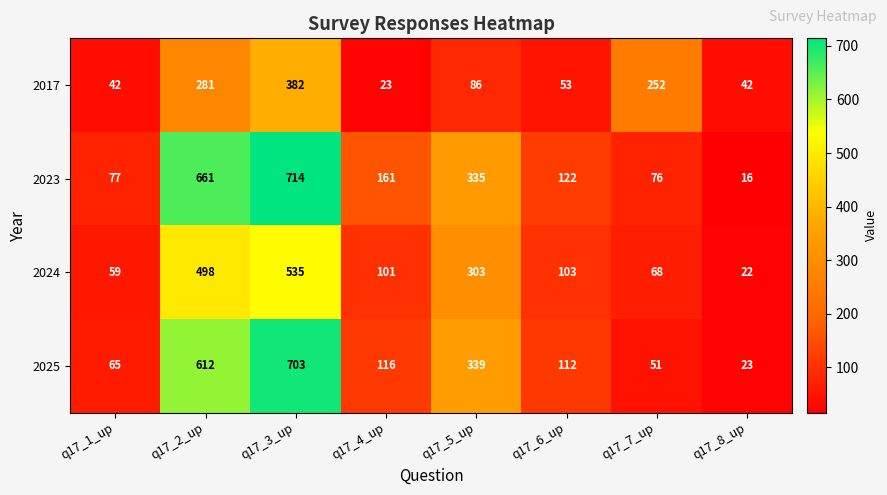

Rank the series at q17_1_up from highest to lowest value.

2023, 2025, 2024, 2017